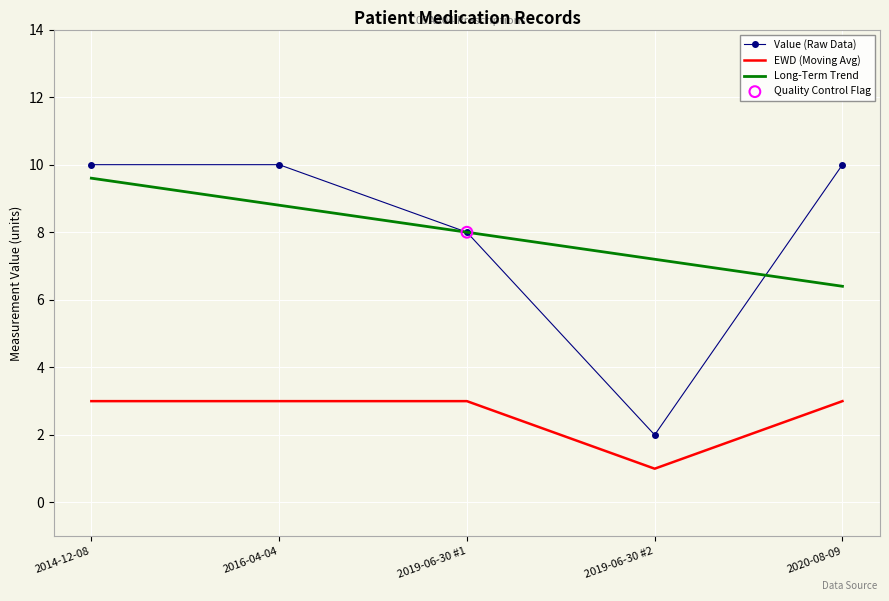

What is the spread (max minus min) of values at 2019-06-30 #1?

5.0